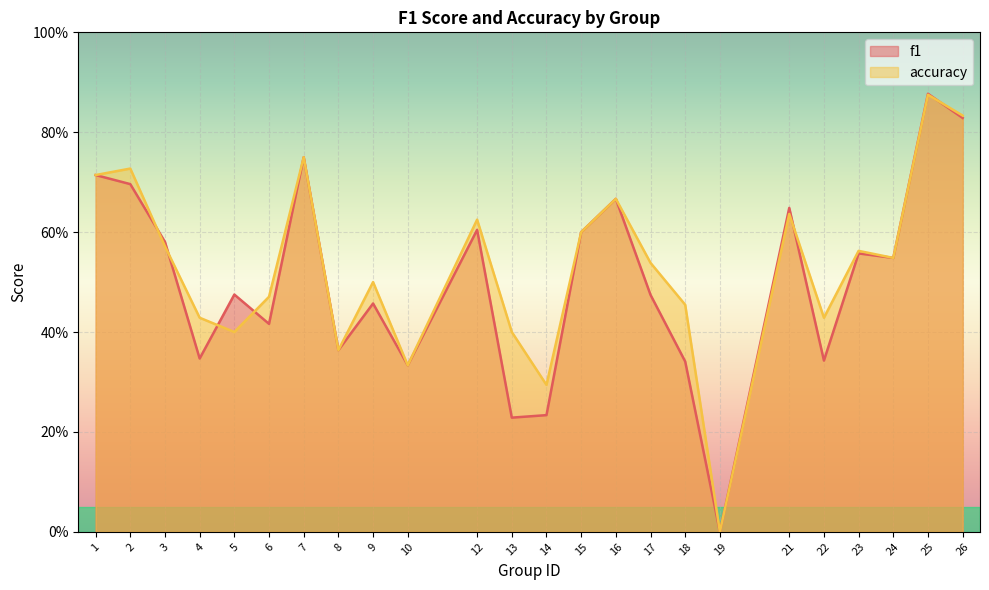

How many intersections are there between accuracy and f1?

6